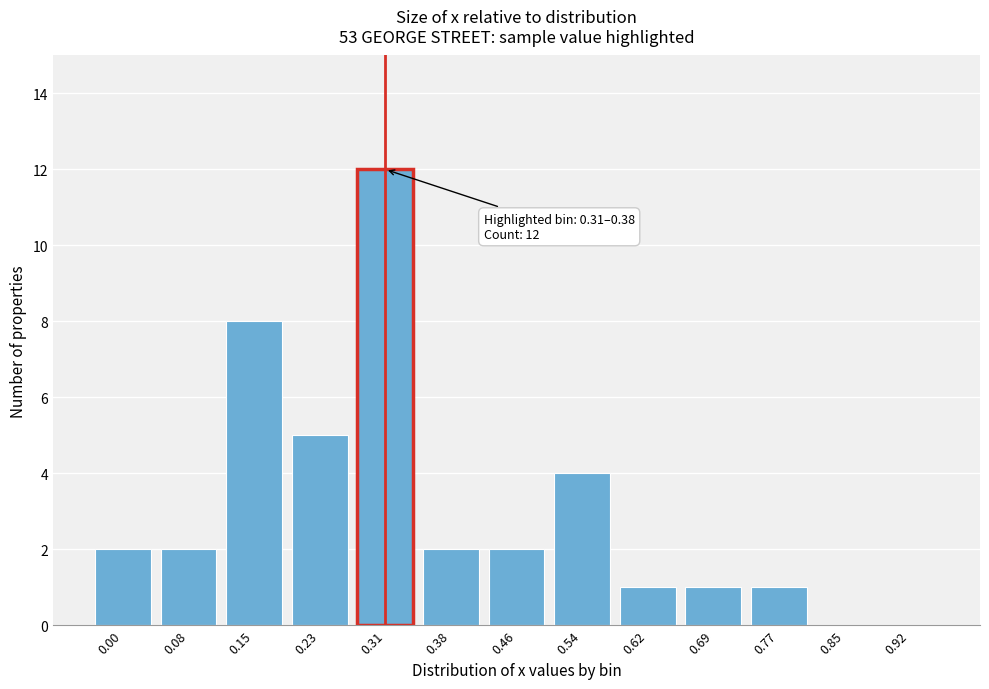

Reading left to right, transcribe all the data shown in this chart.

0.00=2	0.08=2	0.15=8	0.23=5	0.31=12	0.38=2	0.46=2	0.54=4	0.62=1	0.69=1	0.77=1	0.85=0	0.92=0